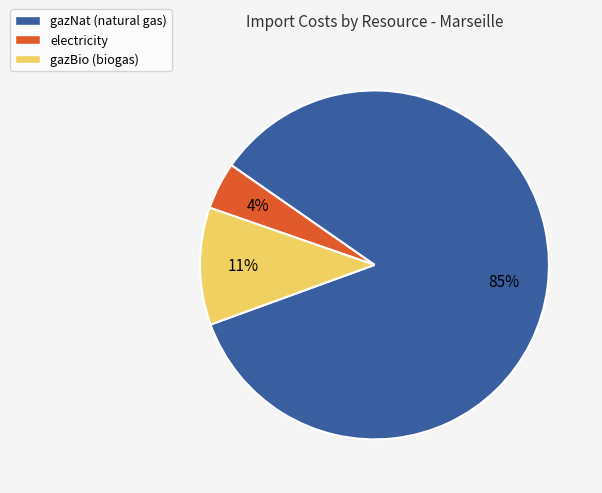

Which has a higher value, gazNat (natural gas) or electricity?

gazNat (natural gas)